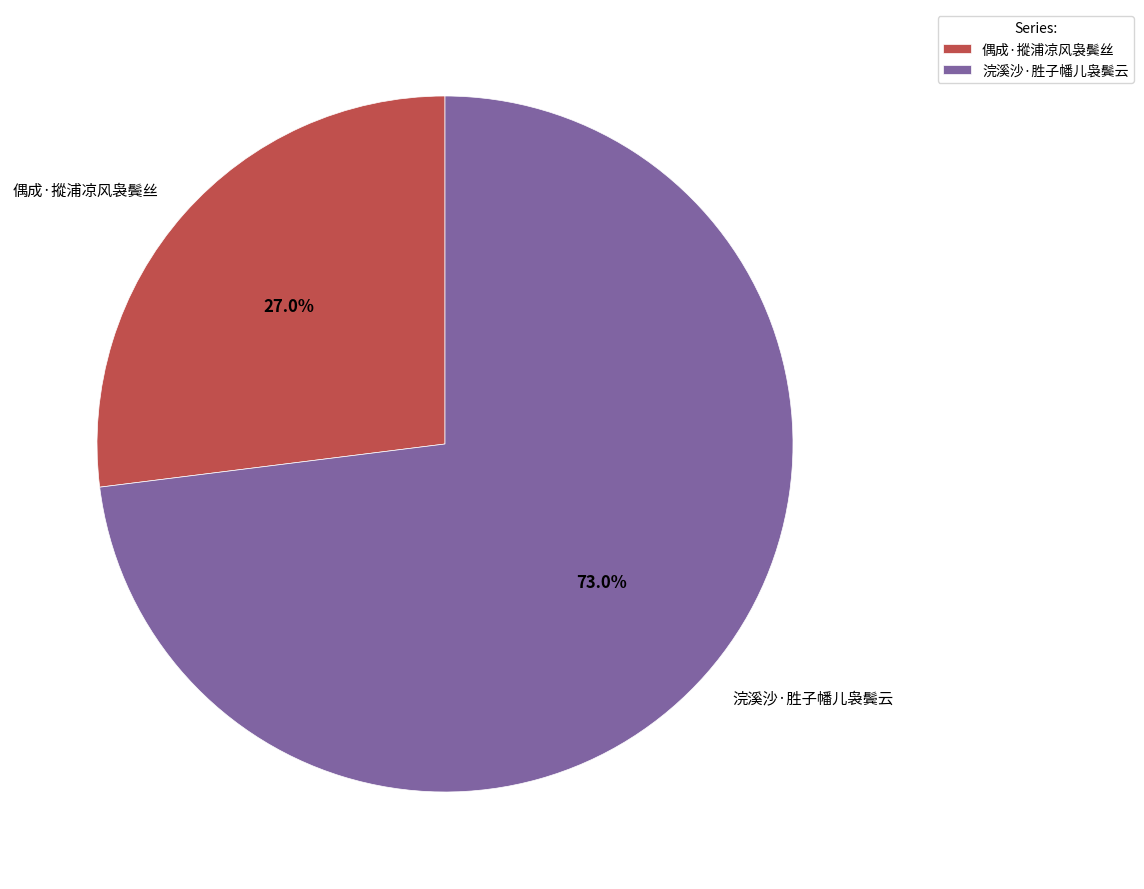

What portion of the pie excludes 偶成·摐浦凉风袅鬓丝?

73.0%